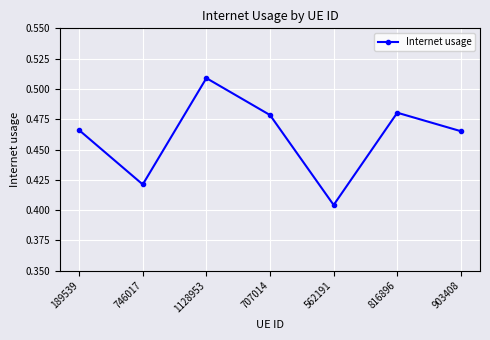

What is the sum of the values at 903408 and 707014?

0.9